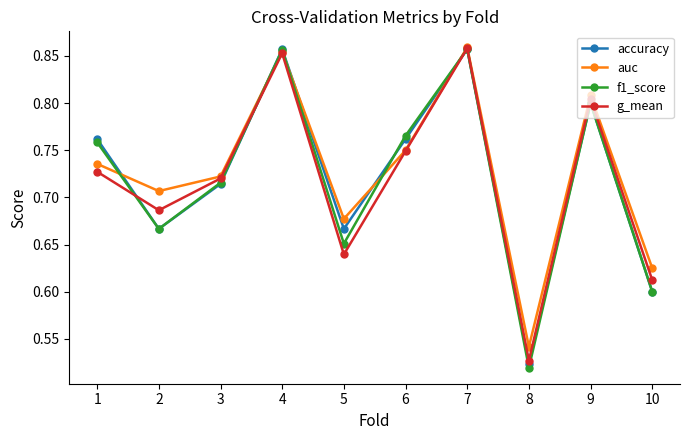

What is the total value across all series at 2?

2.7